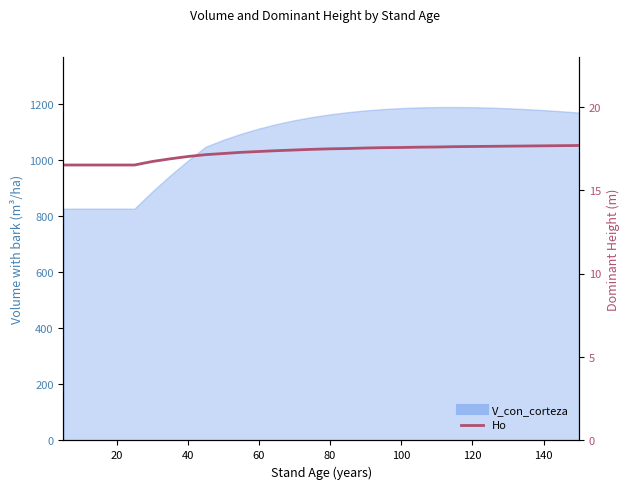

Approximately how many times larger is the value at 80 compared to 40?

1.0